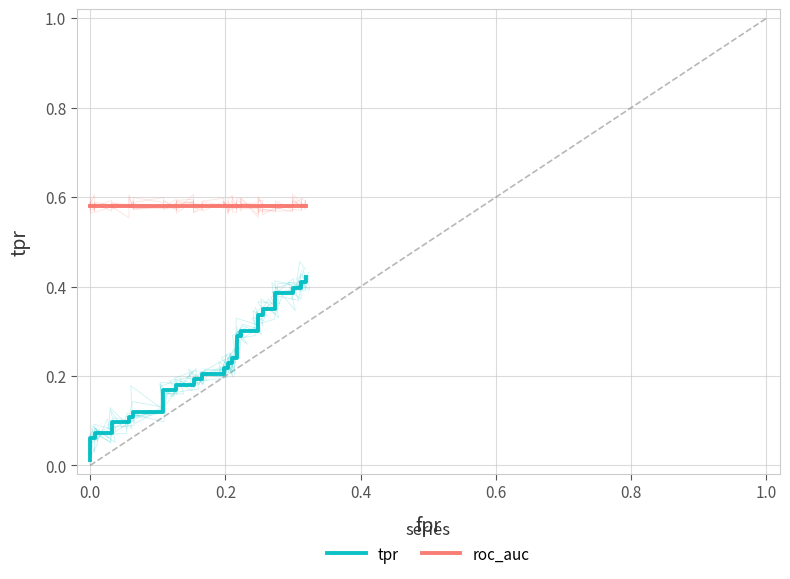

List the series in order of their peak value, highest first.

roc_auc, tpr